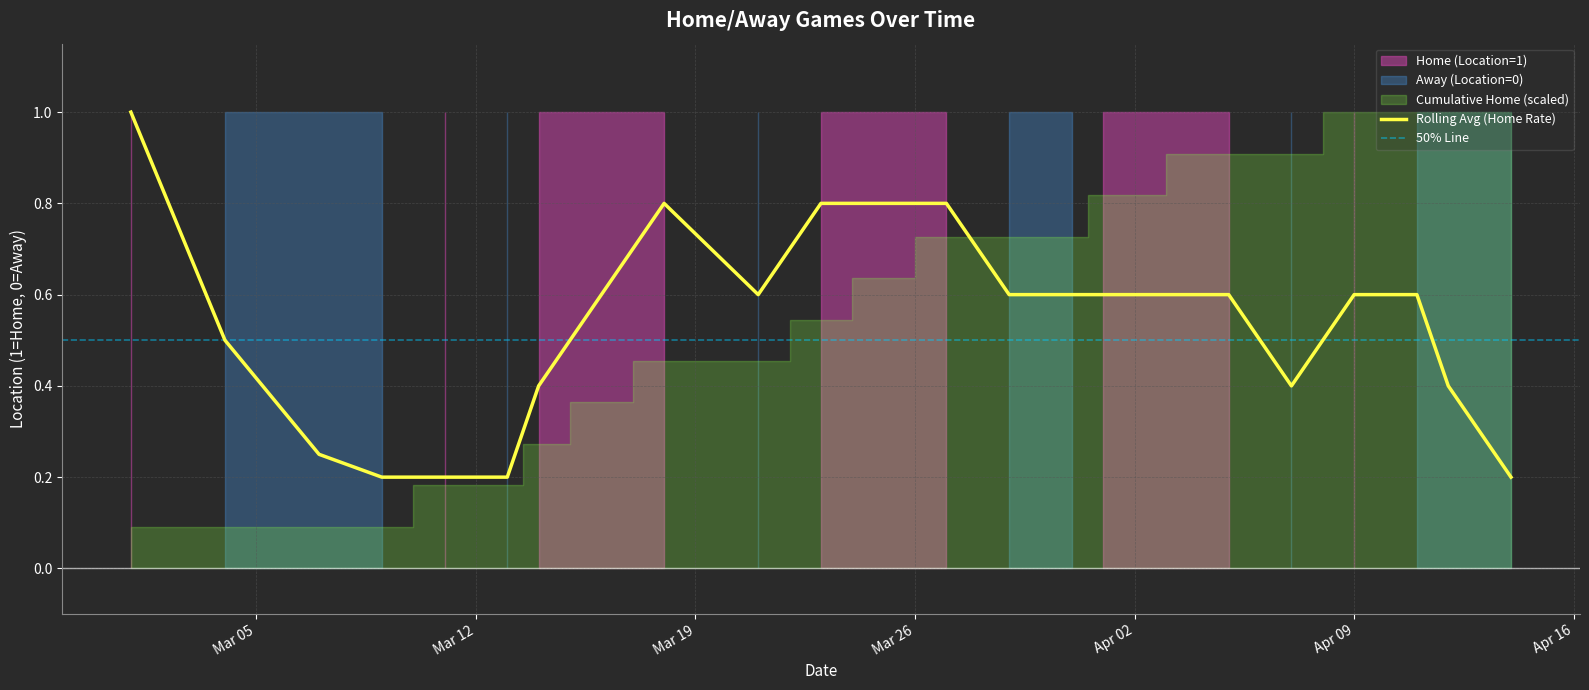

Count the values in the range 0 to 1.

23